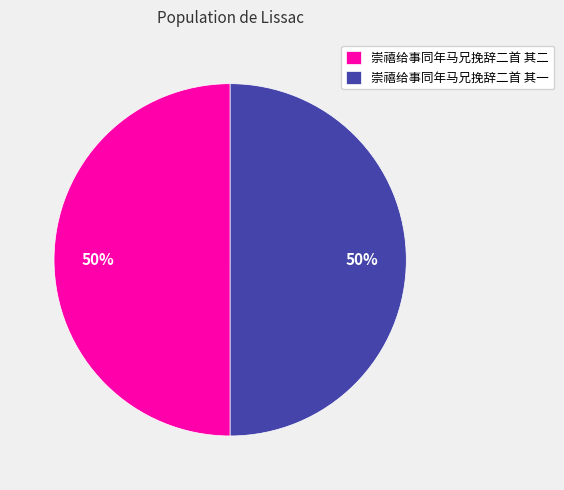

True or false: 崇禧给事同年马兄挽辞二首 其二 accounts for 50% of the total.

True